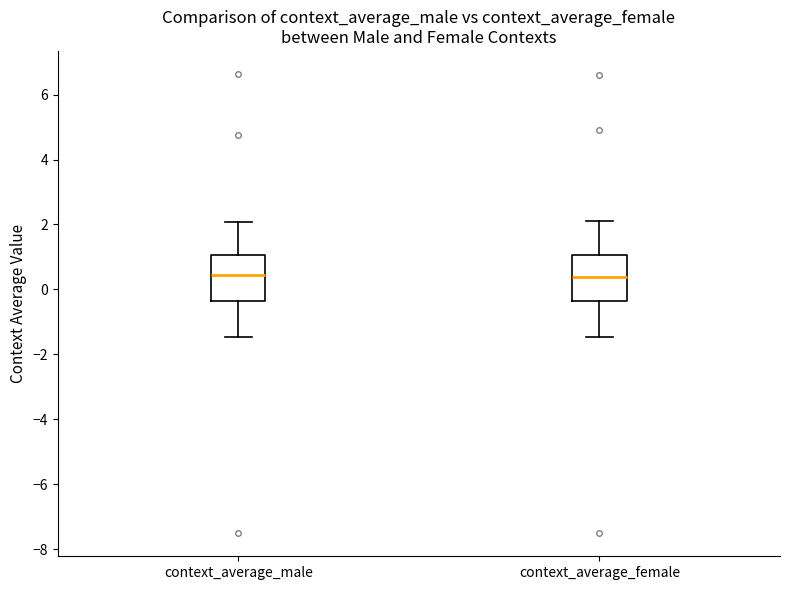

Reading left to right, transcribe this box plot: for each box, give where its median line is, the range the box spans, and where its two whiskers end, as read against the y-axis. The values are not printed on the chart, so give them approximately, as read against the axis.

context_average_male: median 0.4, box -0.4 to 1.0, whiskers -1.4 to 2.0
context_average_female: median 0.4, box -0.4 to 1.0, whiskers -1.4 to 2.2